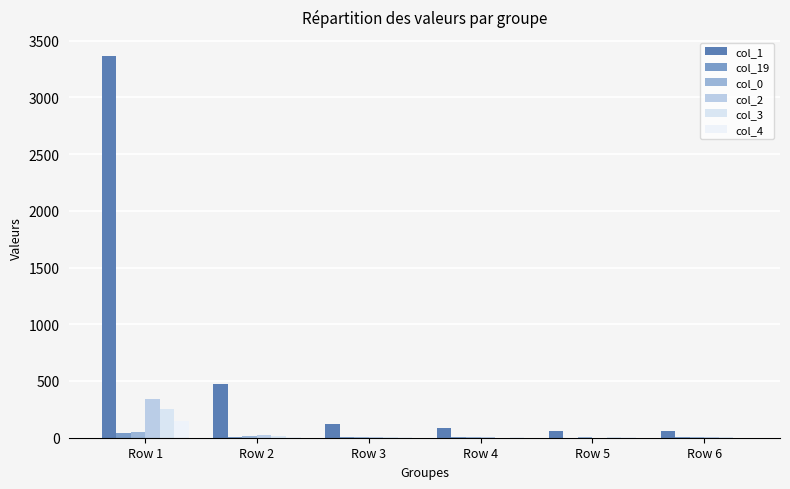

Which series changed the most between Row 1 and Row 6?

col_1